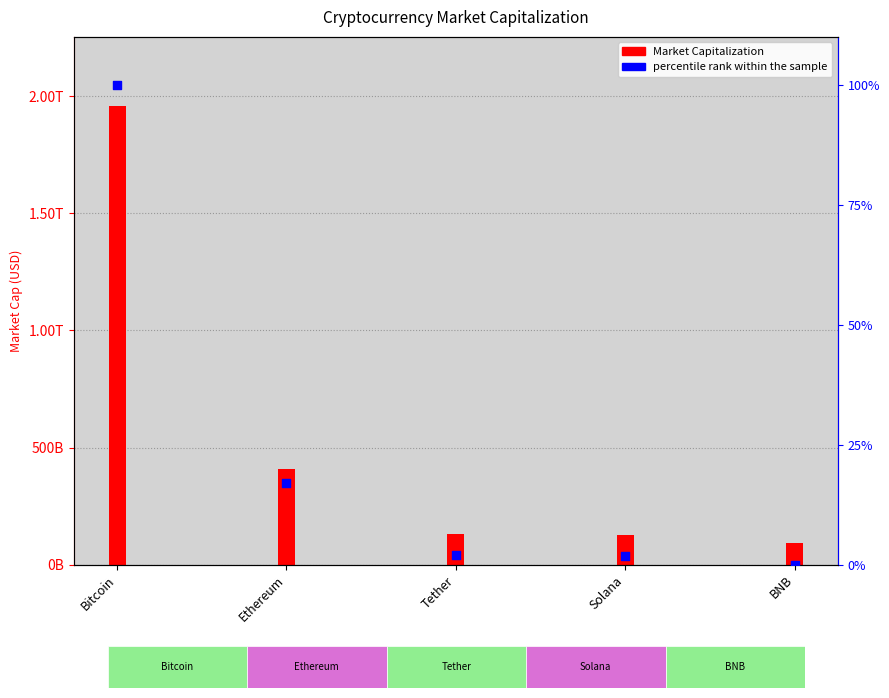

Between Tether and Bitcoin, which is larger?

Bitcoin